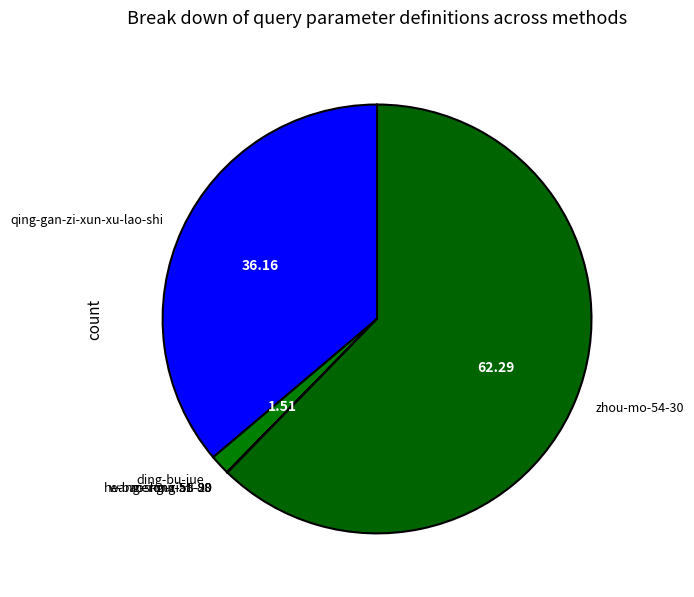

Between ding-bu-jue and qing-gan-zi-xun-xu-lao-shi, which is larger?

qing-gan-zi-xun-xu-lao-shi